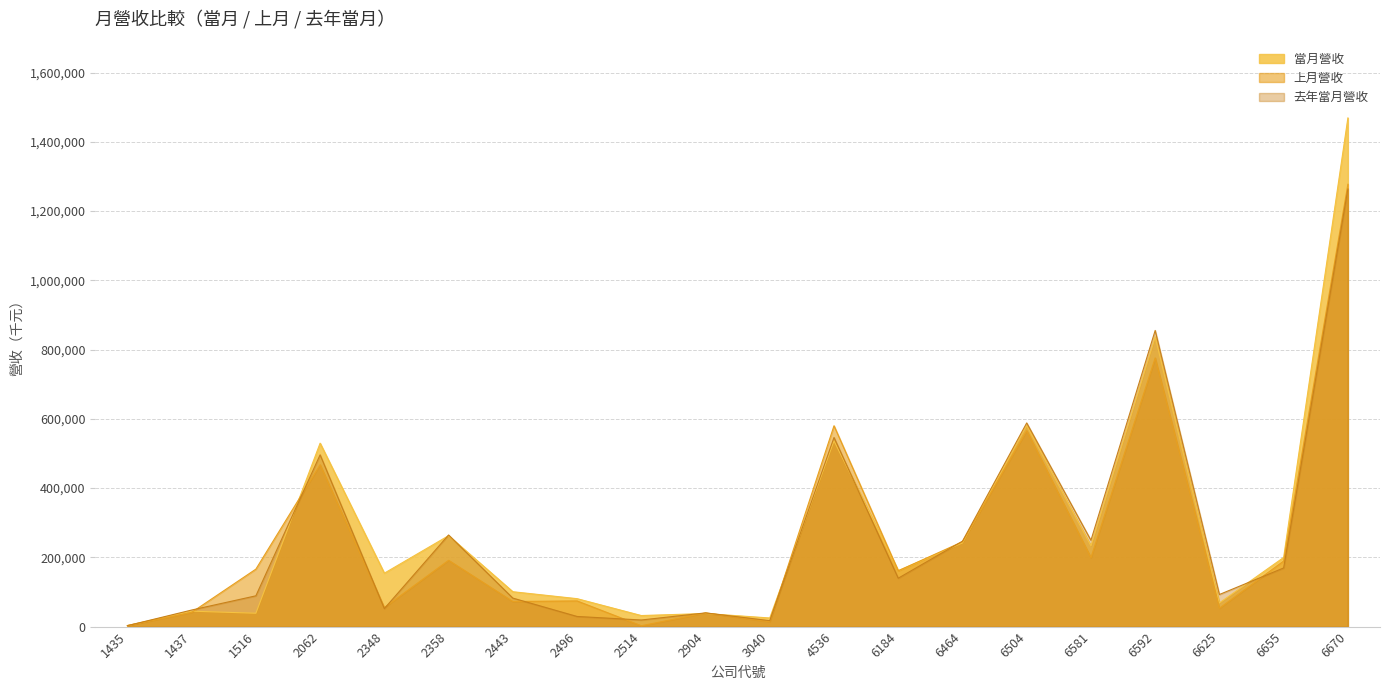

Which series has the largest total across all categories?

當月營收